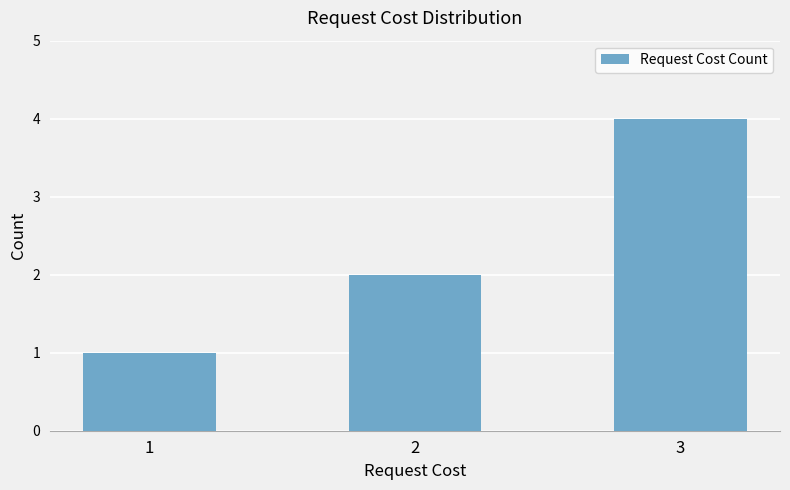

How many categories are shown in the chart?

3